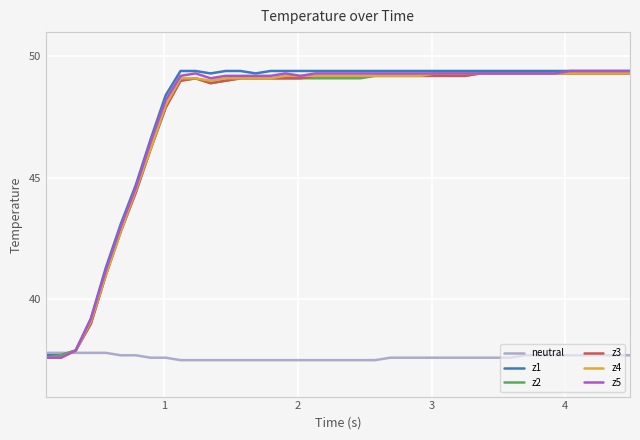

What is the maximum value shown in the chart?

49.4